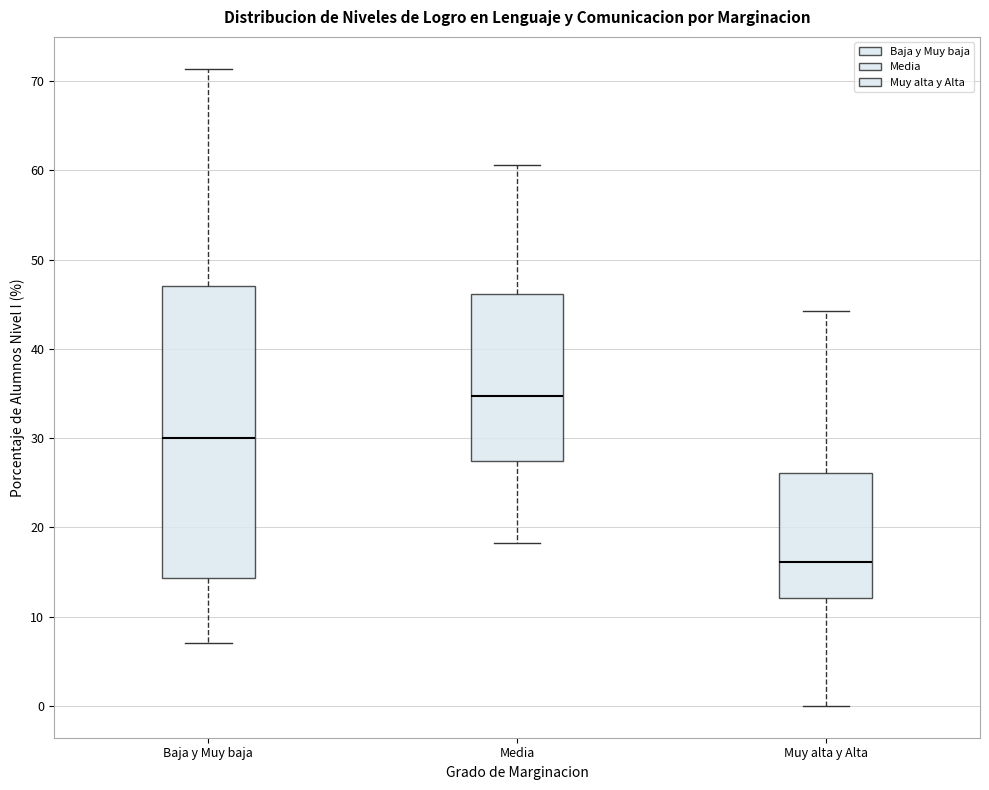

Which box's median line is the lowest?

Muy alta y Alta